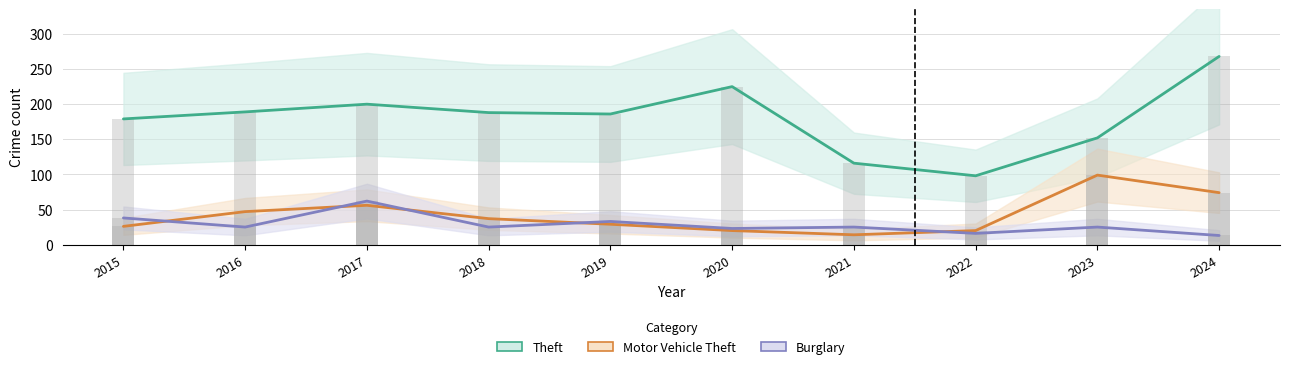

Between 2016 and 2018, which series saw the biggest shift?

Motor Vehicle Theft